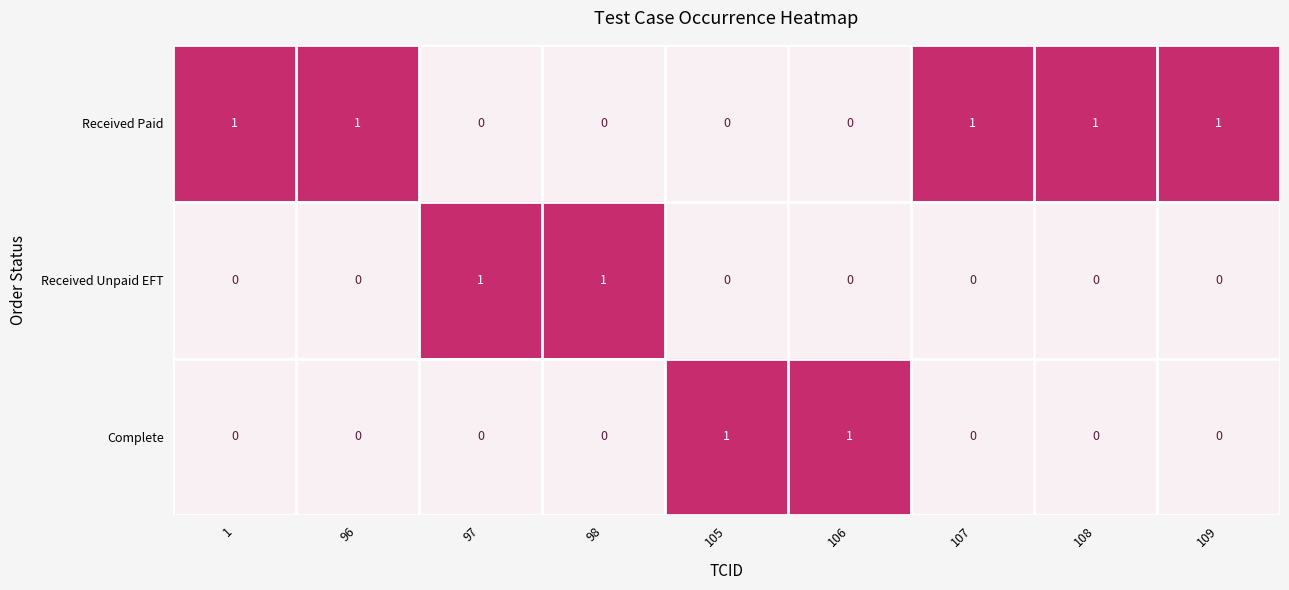

True or false: Received Unpaid EFT has a value of 0 at 105.

True